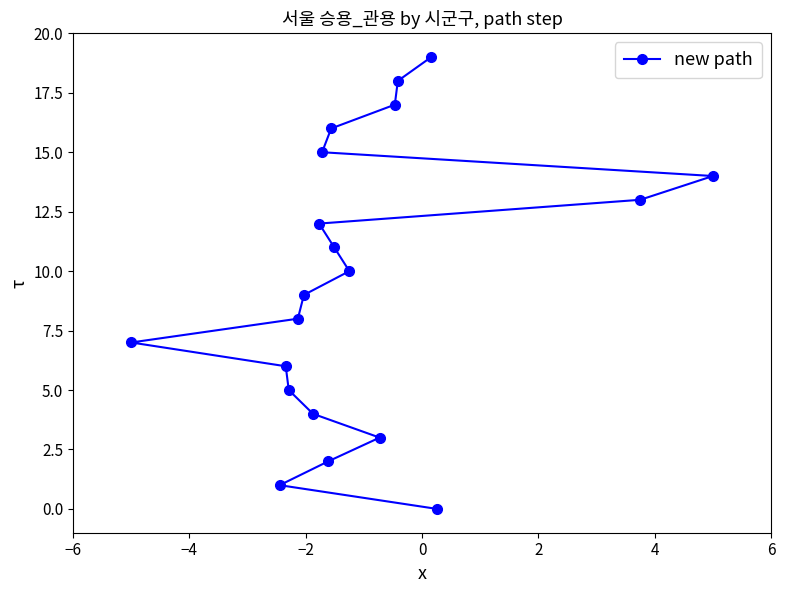

What is the difference between the second highest and second lowest values?

17